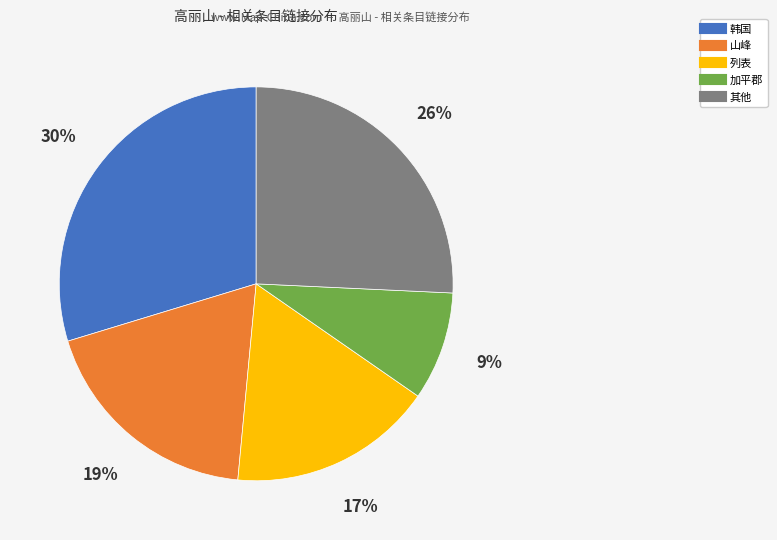

Does any single category account for the majority?

No